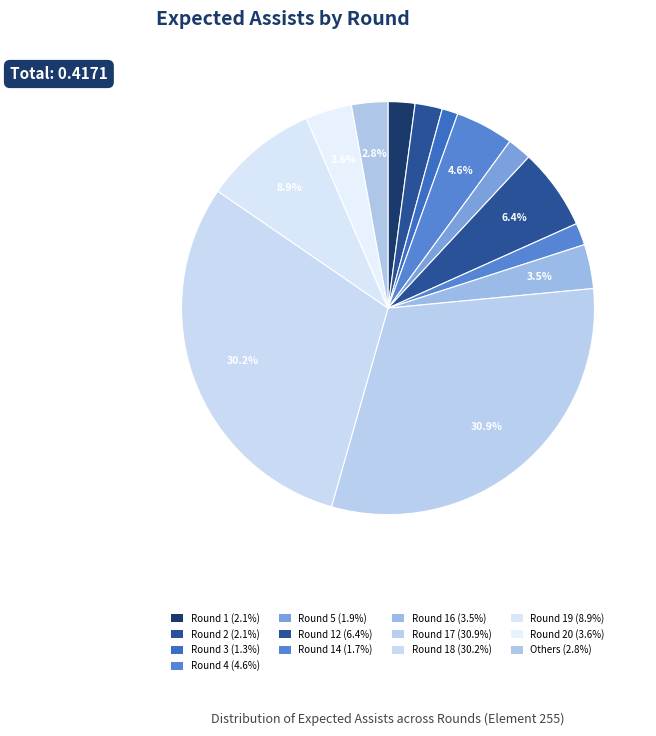

Is there any slice that represents more than half of the pie?

No